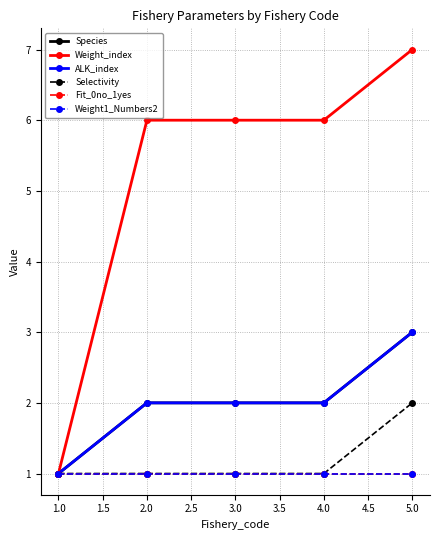

What is the total value across all series at 4.0?

13